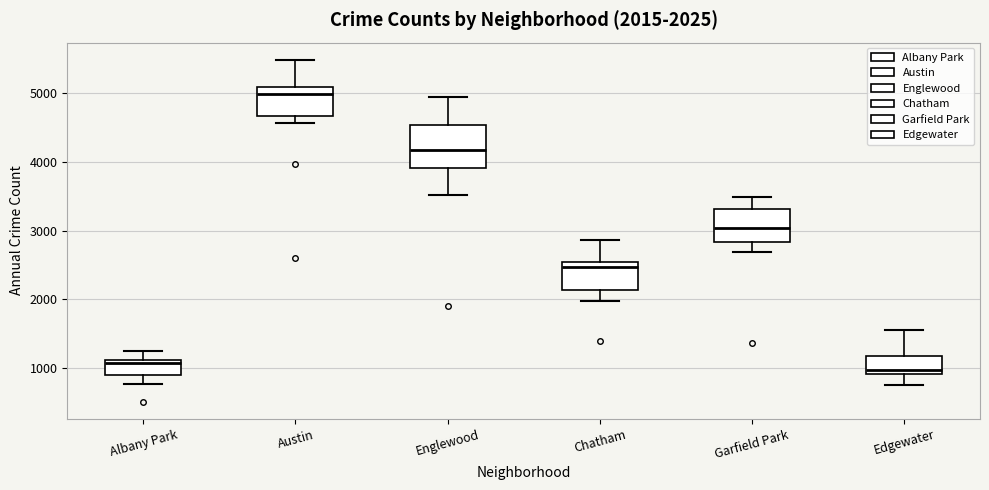

Comparing the boxes themselves (not the whiskers), which one is the tallest?

Englewood